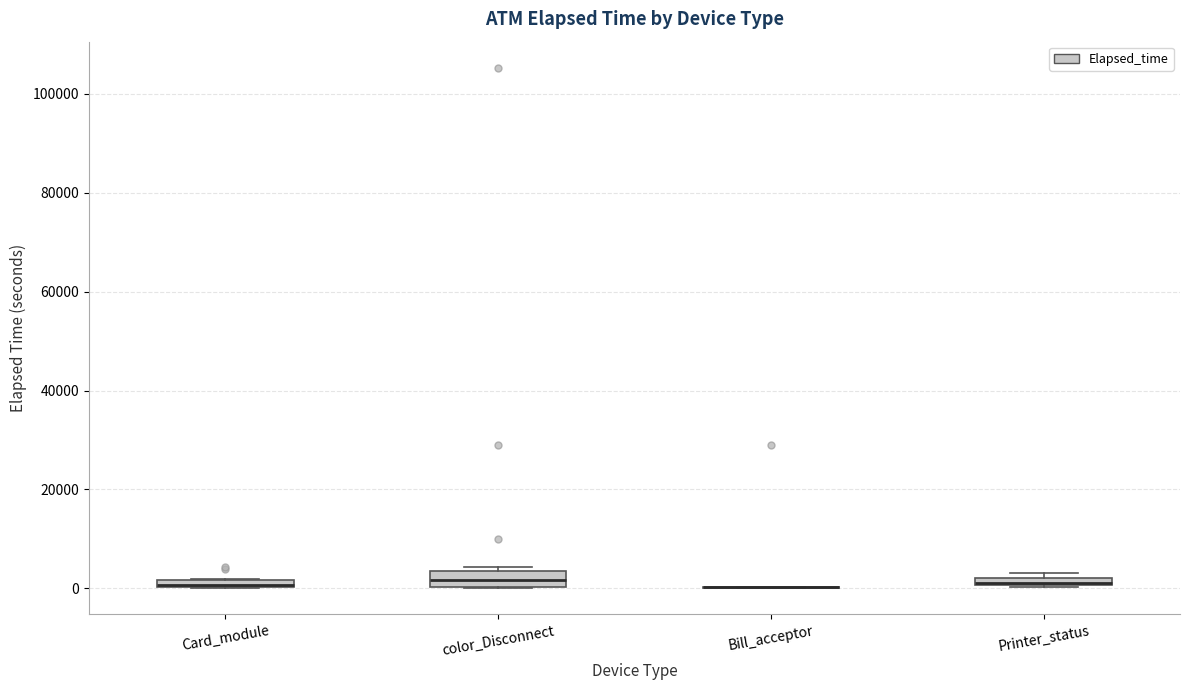

Where is the upper edge of the box for Card_module on the y-axis? The values are not printed on the chart, so give them approximately, as read against the axis.

2000